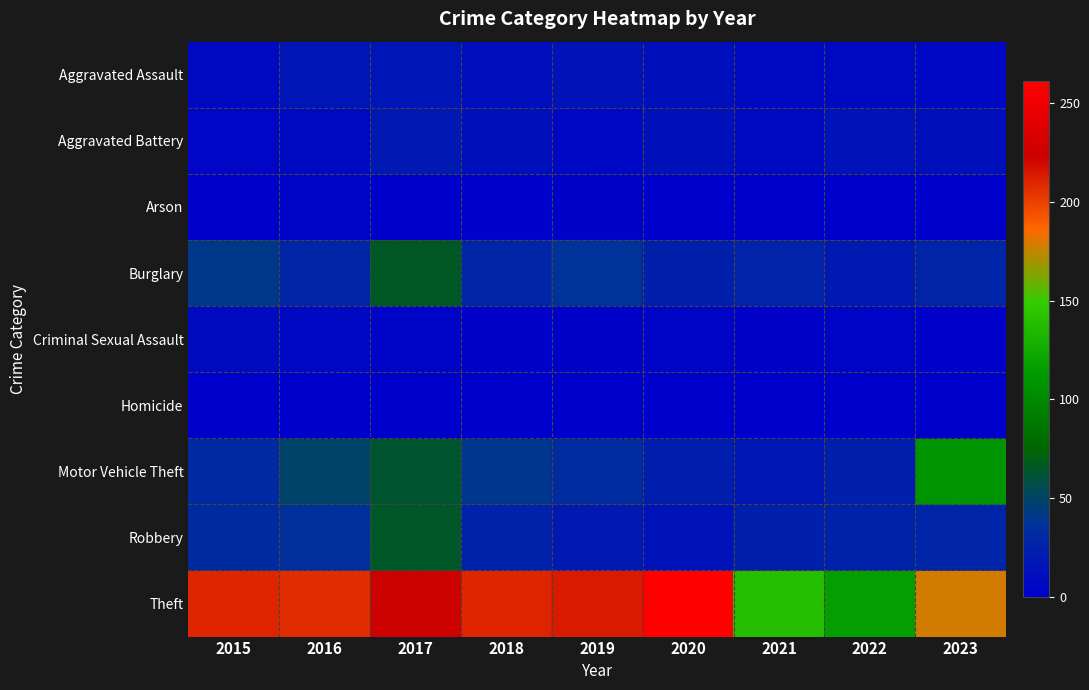

Count the number of categories in the chart.

9